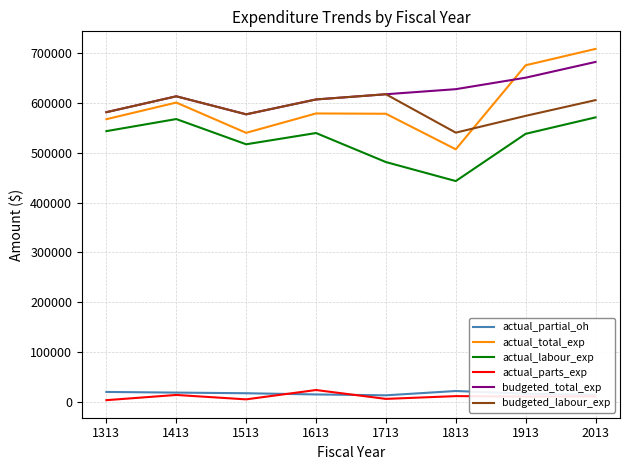

What is the difference between the maximum and minimum values in the actual_labour_exp series?

127770.0